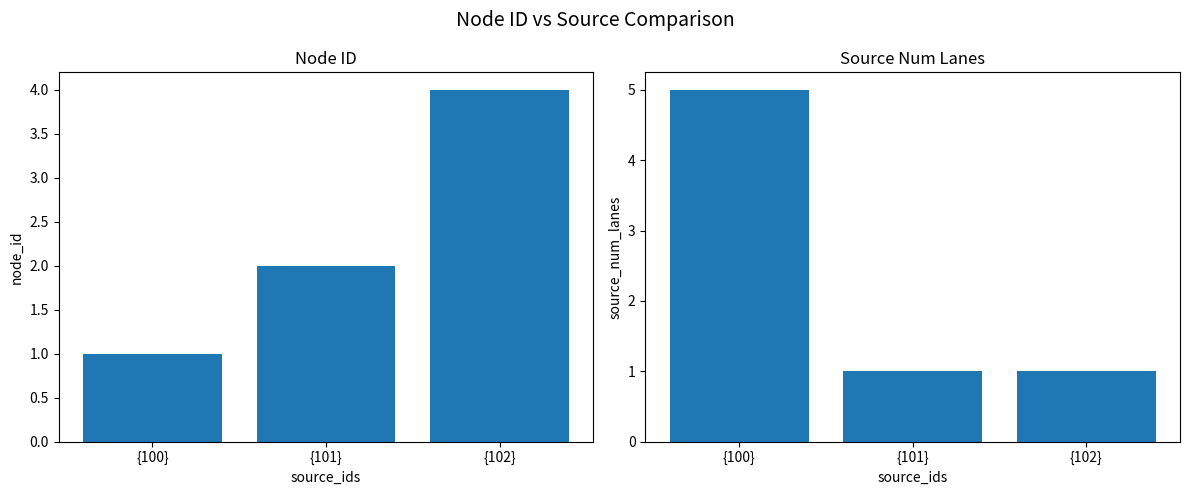

What is the average value of the node_id series?

2